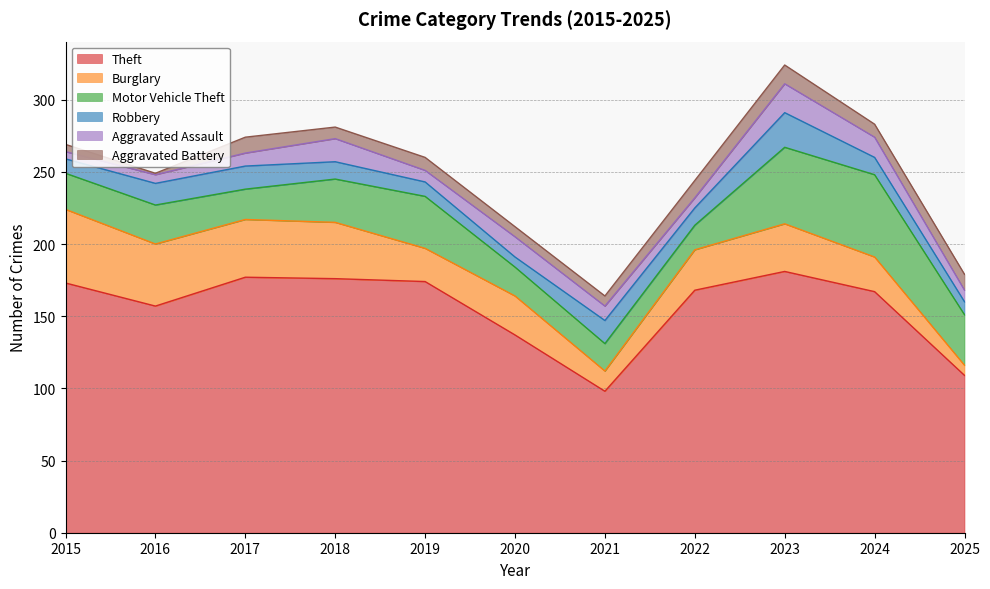

Which series has the largest total across all categories?

Theft